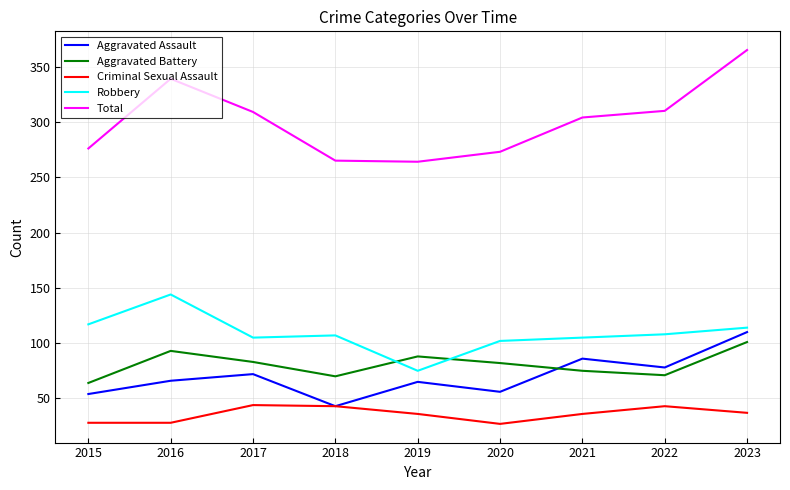

Which series has the largest total across all categories?

Total